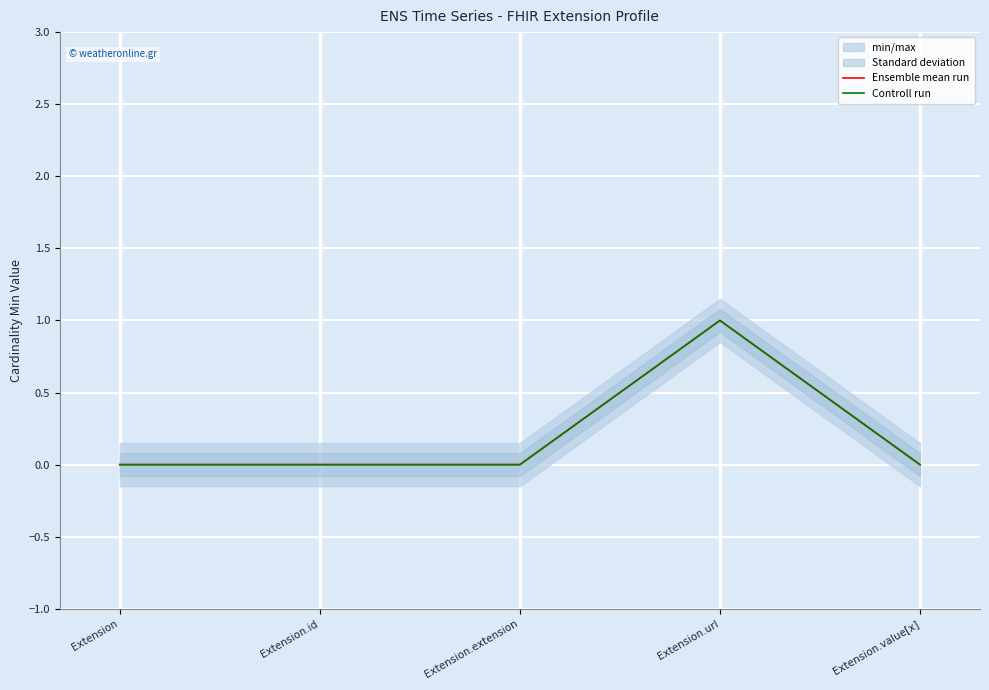

True or false: Ensemble mean run and Controll run intersect in this chart.

False